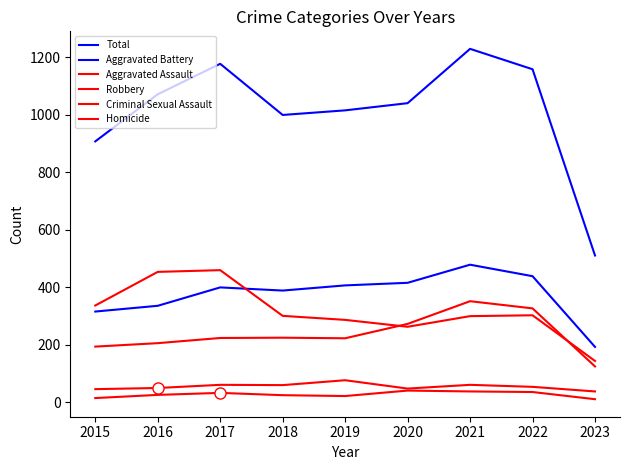

Which series has the largest total across all categories?

Total